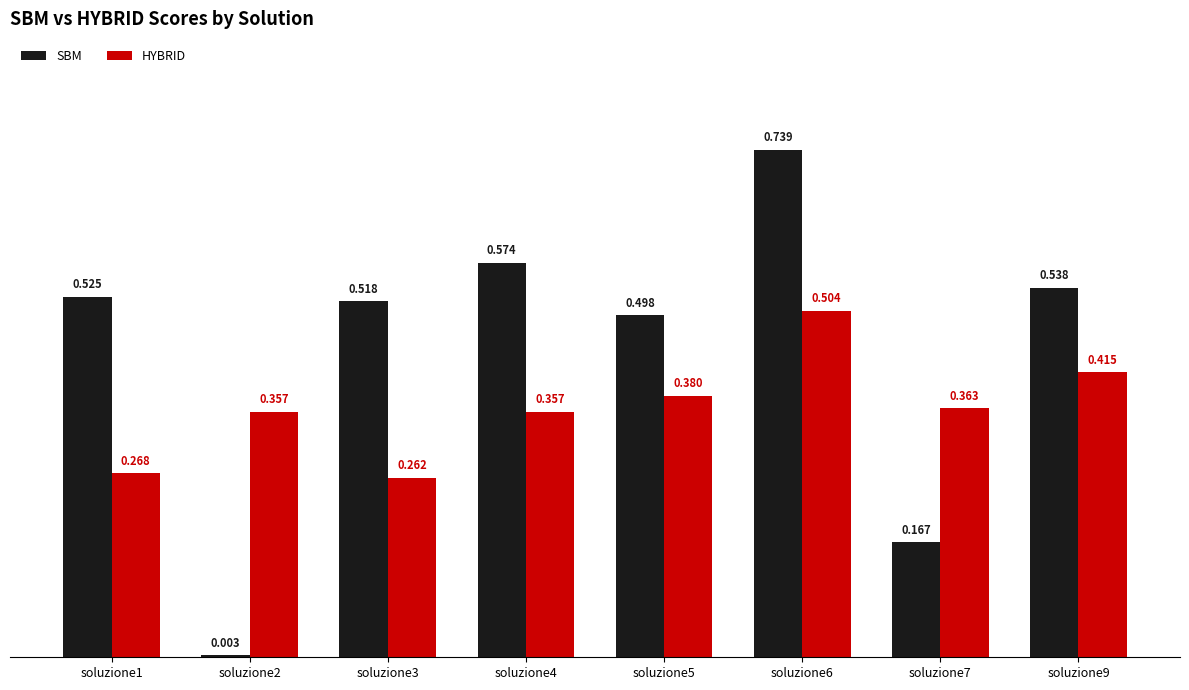

List the series in order of their peak value, lowest first.

HYBRID, SBM